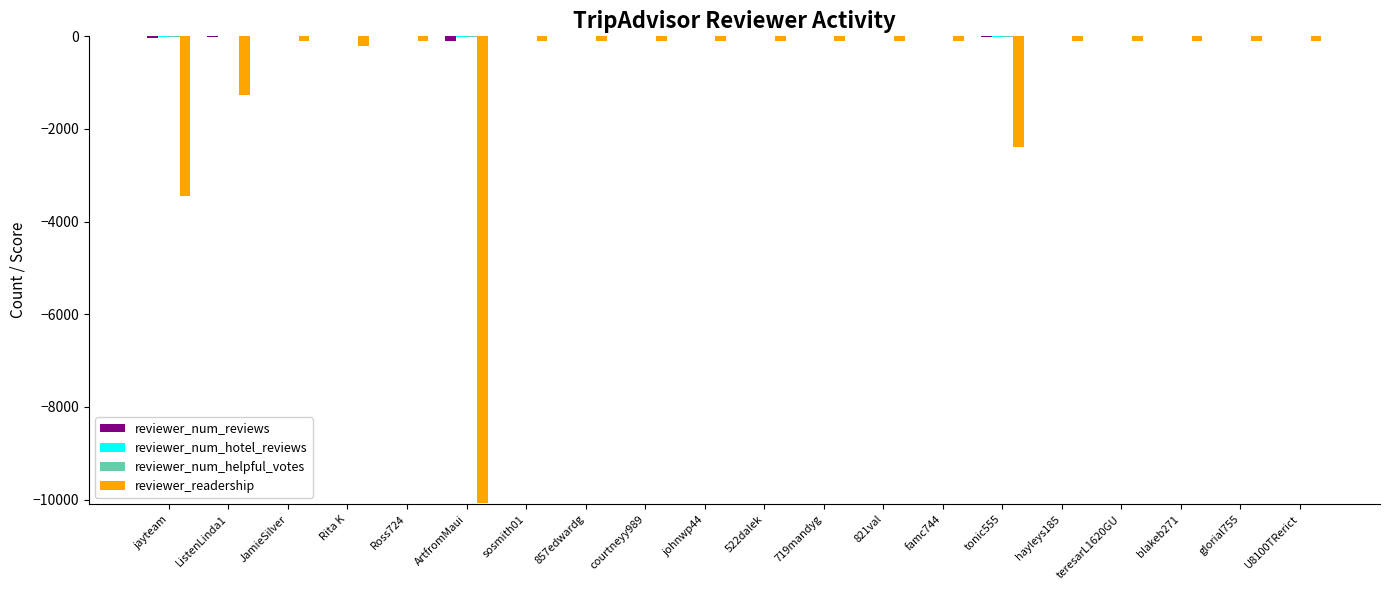

What is the sum of all reviewer_readership values?

-18848